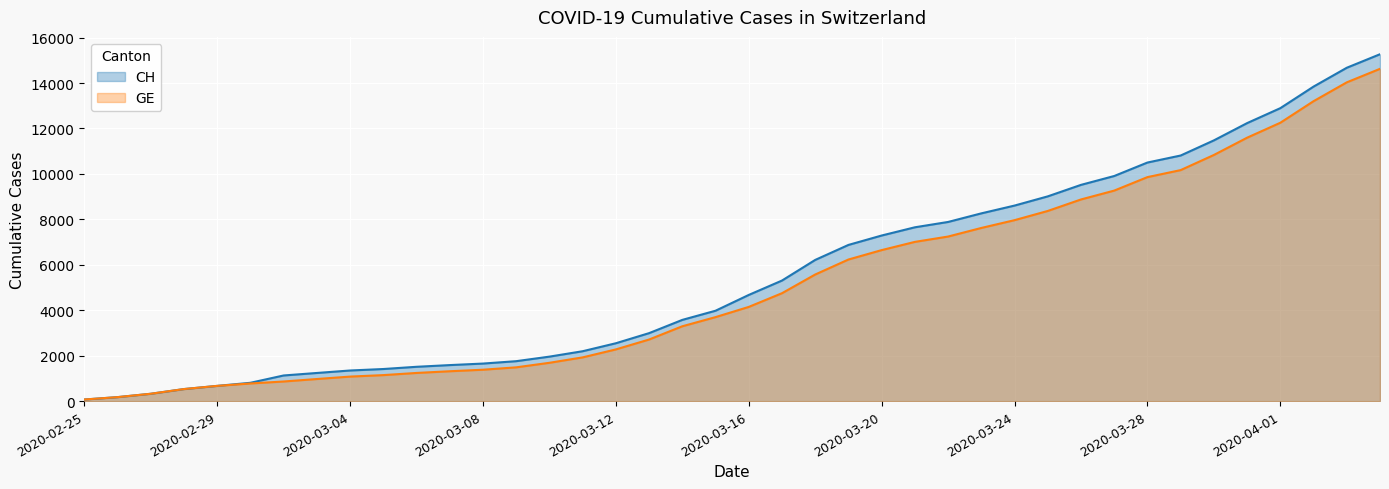

At which label does CH reach its peak?

2020-04-04